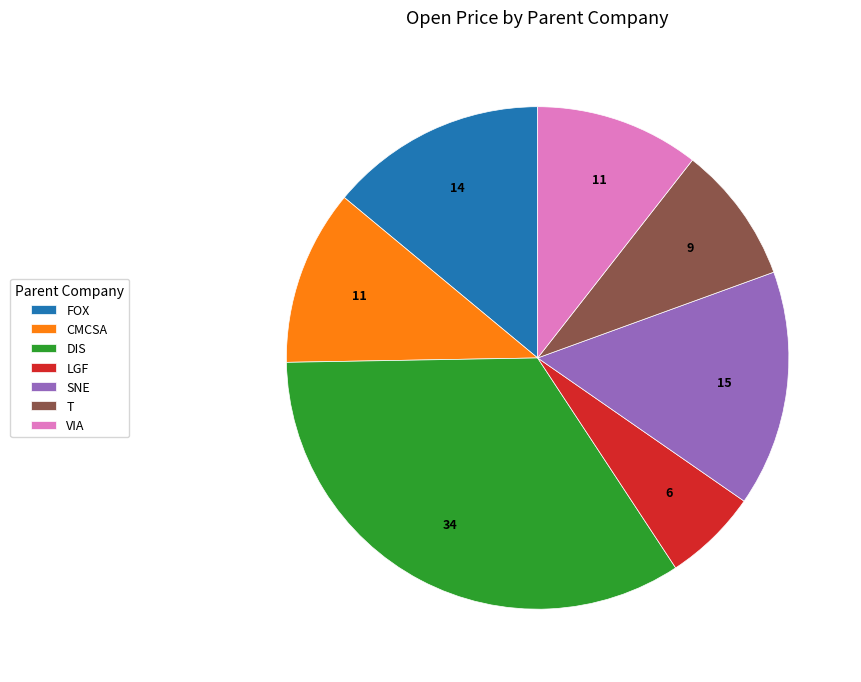

What is the smallest slice in the pie chart?

LGF